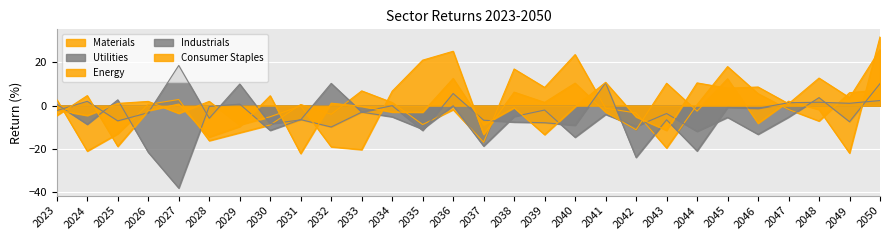

Which series ends up on top after the final intersection of Consumer Staples and Materials?

Consumer Staples